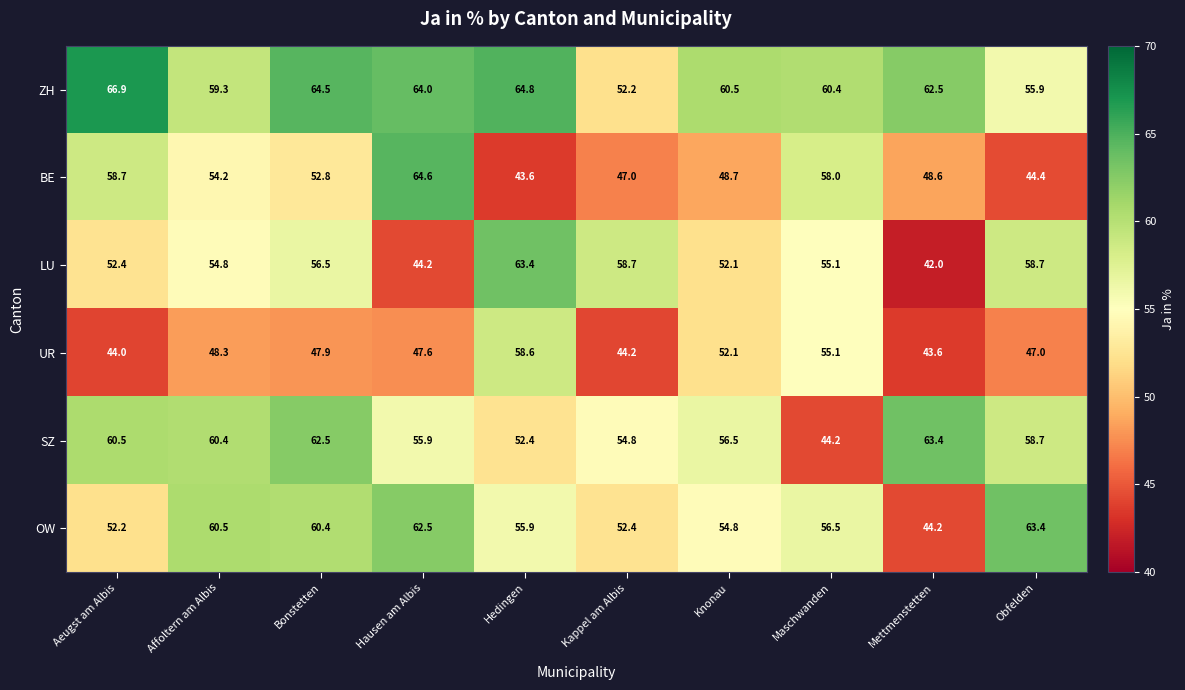

What is the average value of the OW series?

56.3